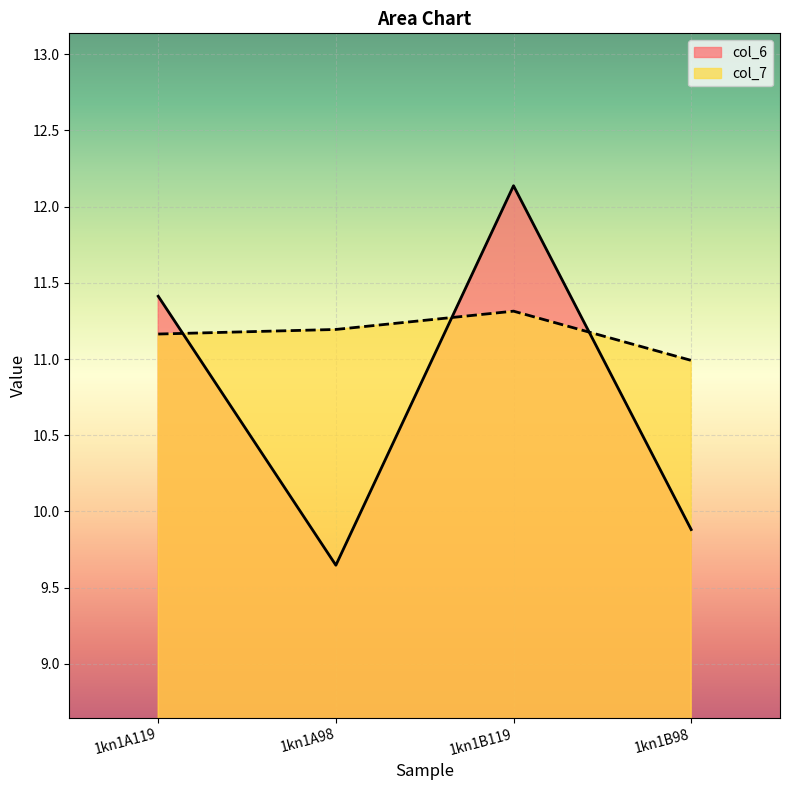

At which label is col_6 closest to 10?

1kn1B98